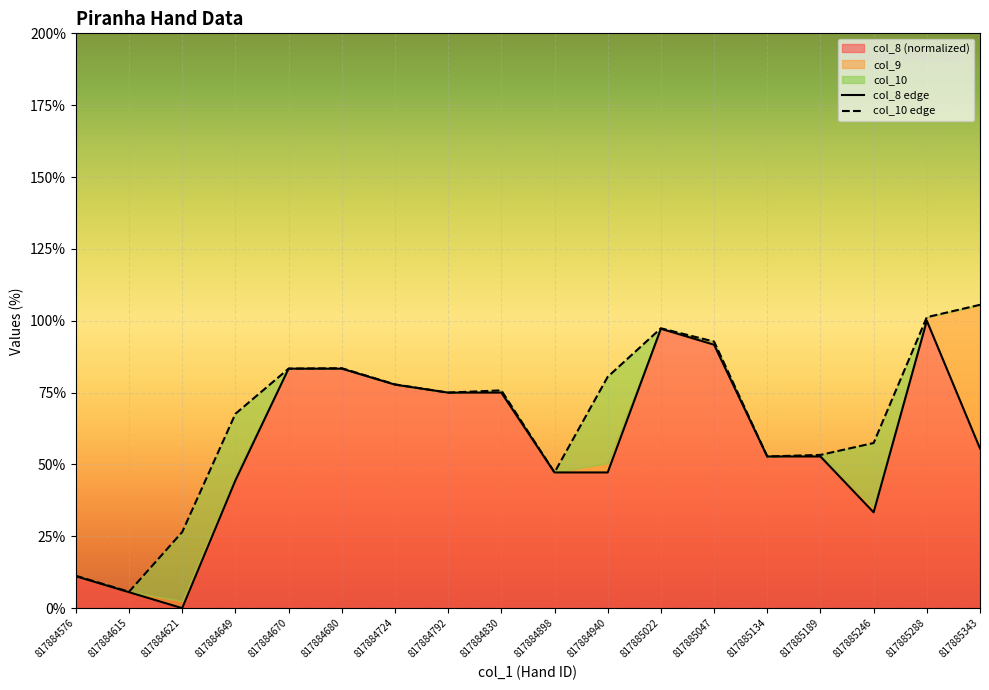

How many interior local peaks does the col_8 edge series have?

2